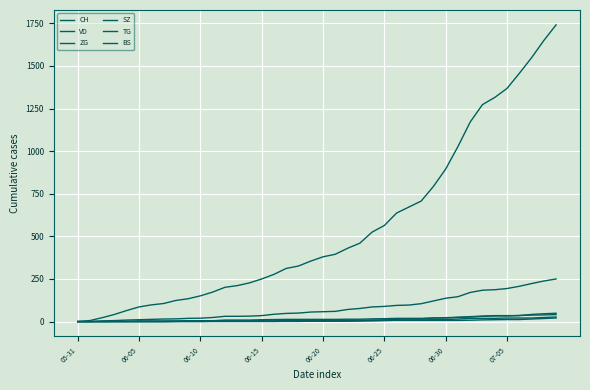

List the series in order of their peak value, highest first.

CH, VD, SZ, ZG, TG, BS